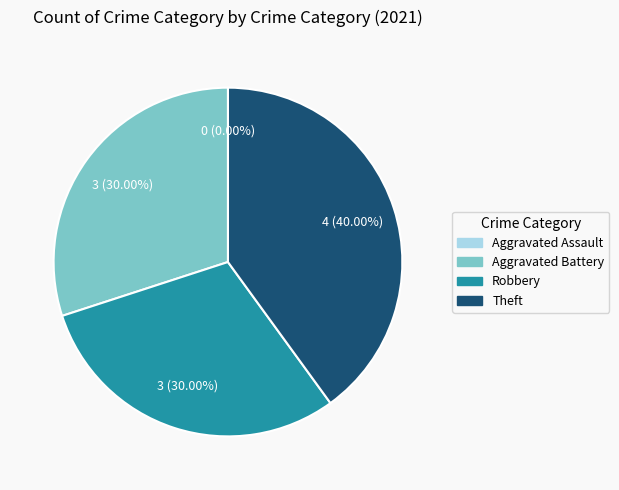

To the nearest percent, what is the difference between the Aggravated Assault and Aggravated Battery slice percentages?

30%